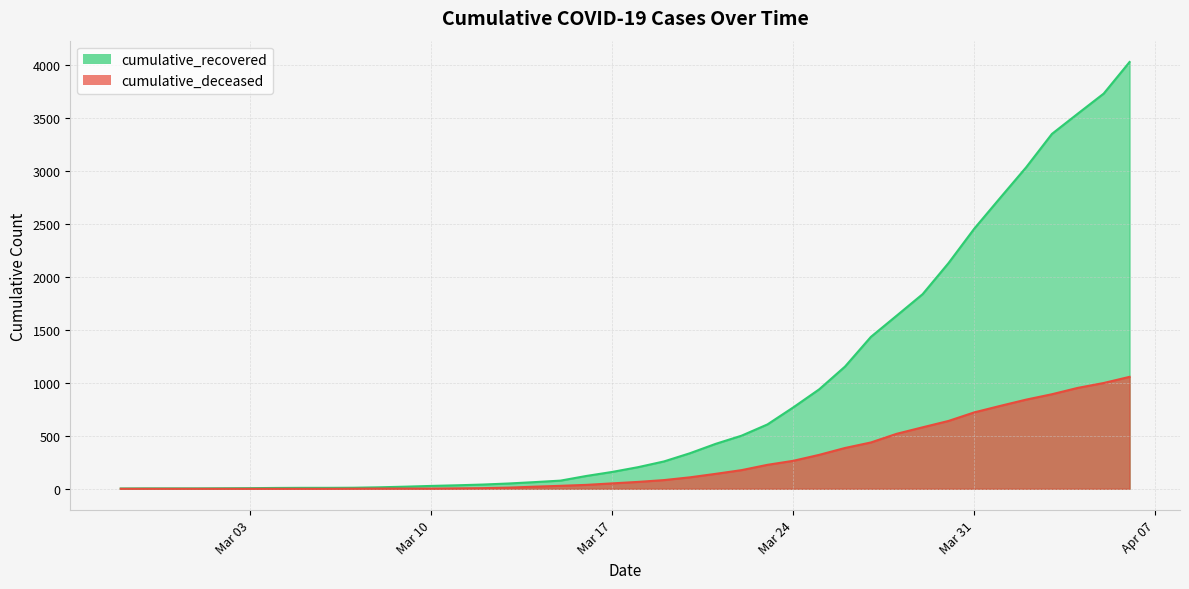

At which label is cumulative_recovered closest to 2014?

2020-03-30